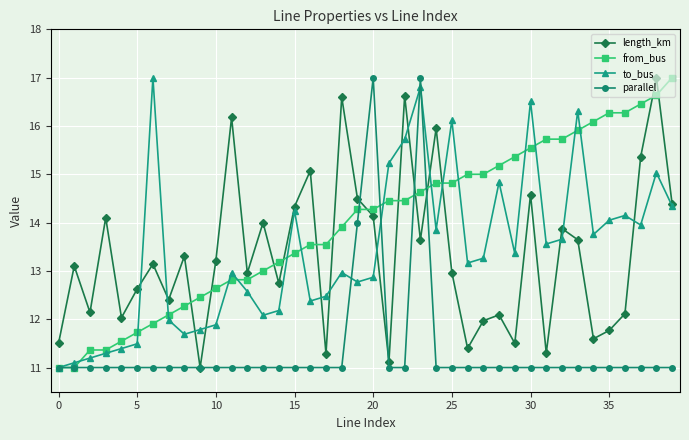

What is the smallest value displayed?

11.0